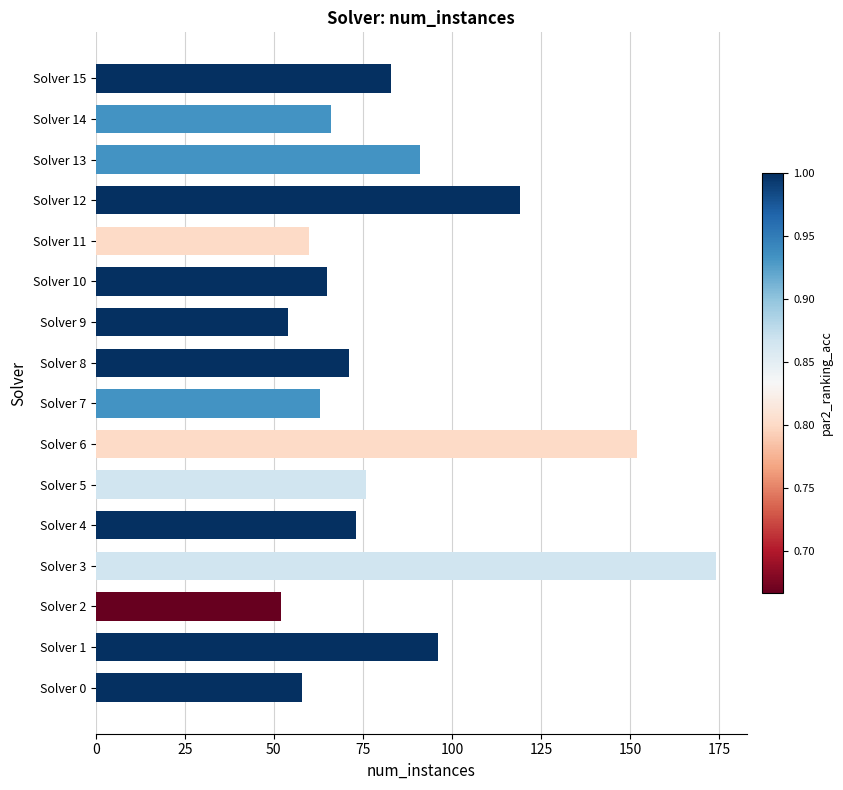

Approximately how many times larger is the value at Solver 12 compared to Solver 11?

2.0